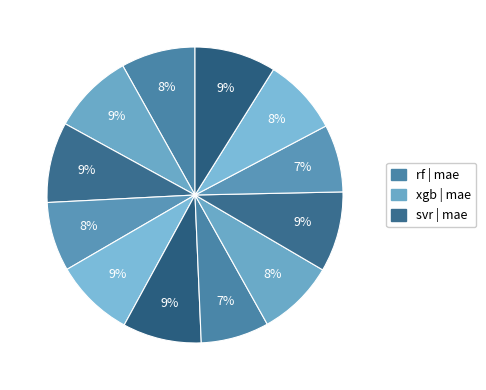

How many slices are in this pie chart?

12